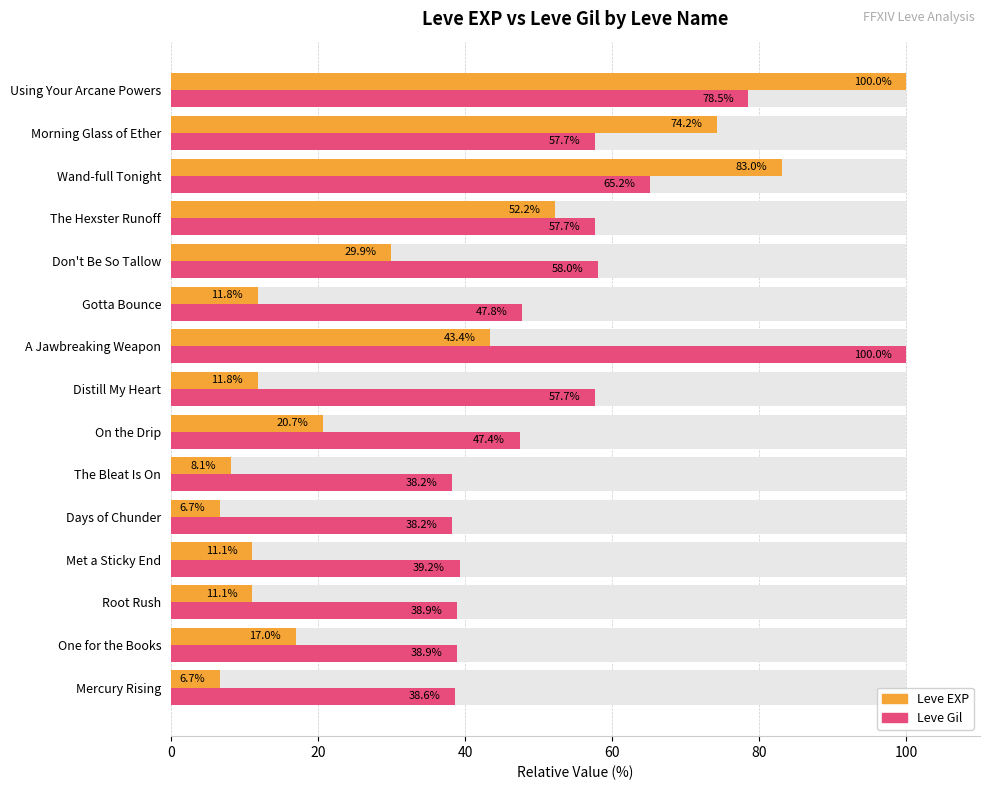

Read the Leve Gil value at Gotta Bounce.

47.8